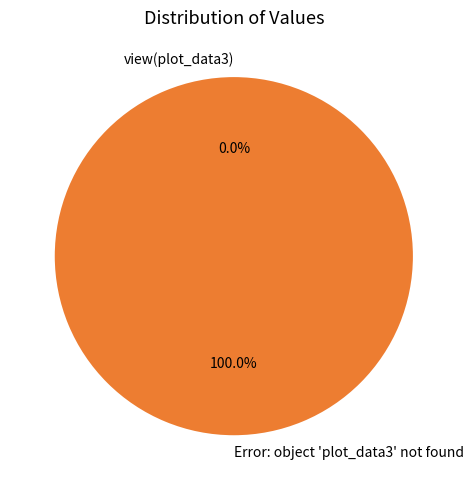

What percentage is the Error: object 'plot_data3' not found slice, to the nearest percent?

100%